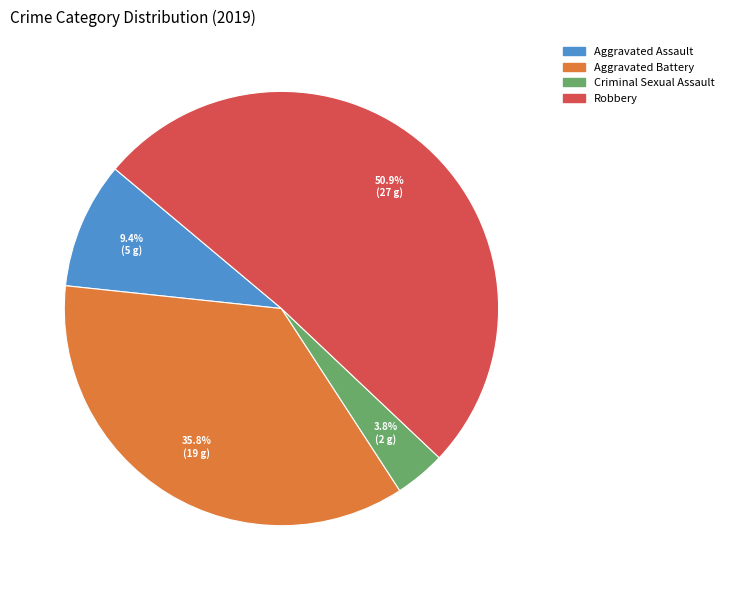

How many slices are in this pie chart?

4